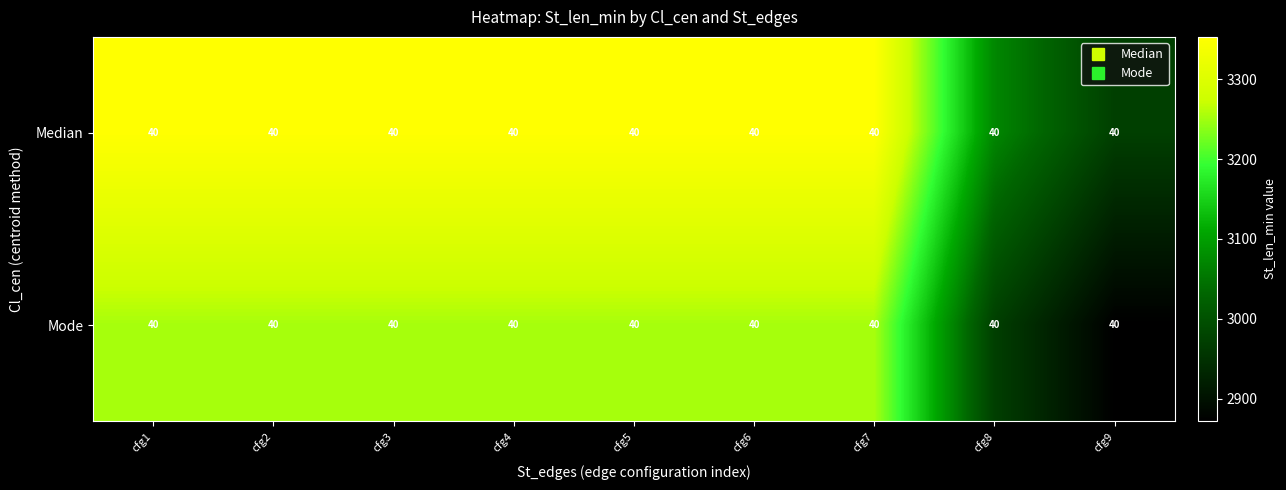

The Mode series shows 2872 at cfg9. True or false?

True